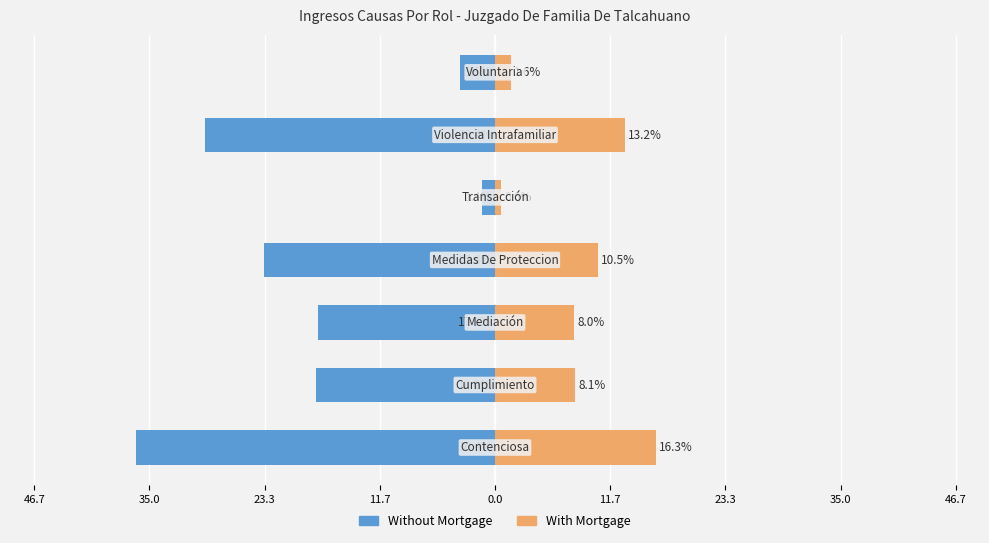

What is the difference between the highest and lowest values at 11.7?

33.9